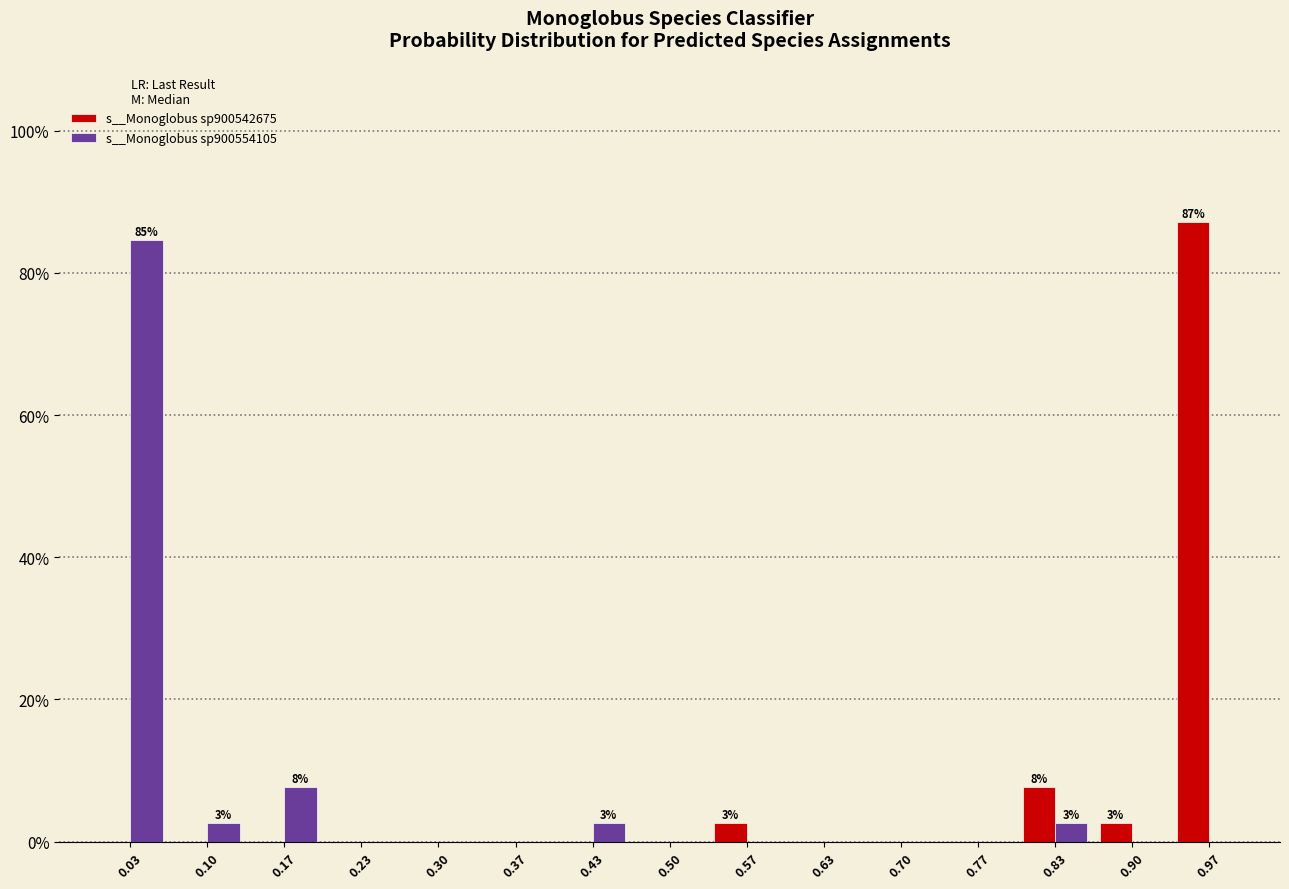

In the s__Monoglobus sp900542675 series, which range on the x-axis has the tallest bar?

0.93 to 1.00